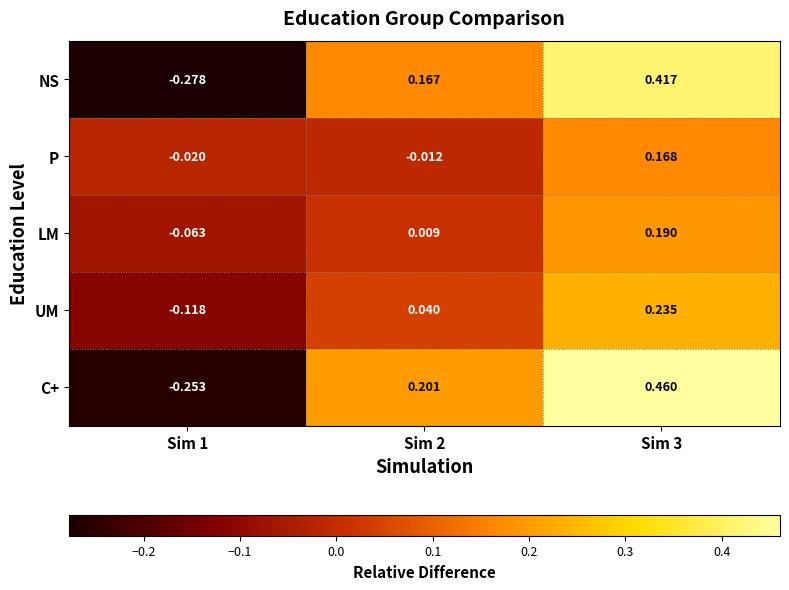

At Sim 3, list the series in order from smallest to largest.

P, LM, UM, NS, C+